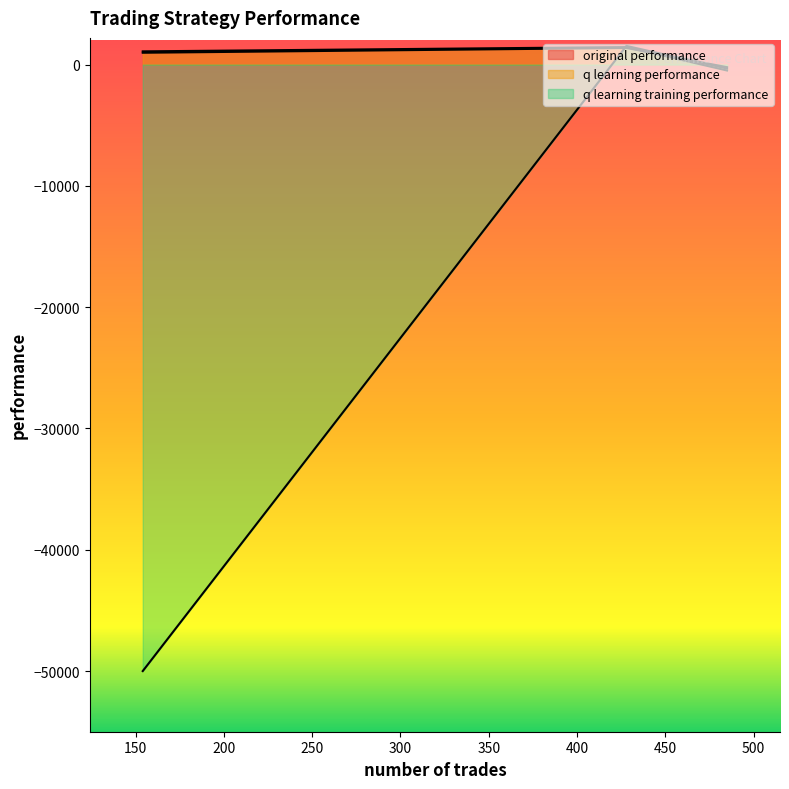

How many lines are shown in the chart?

3